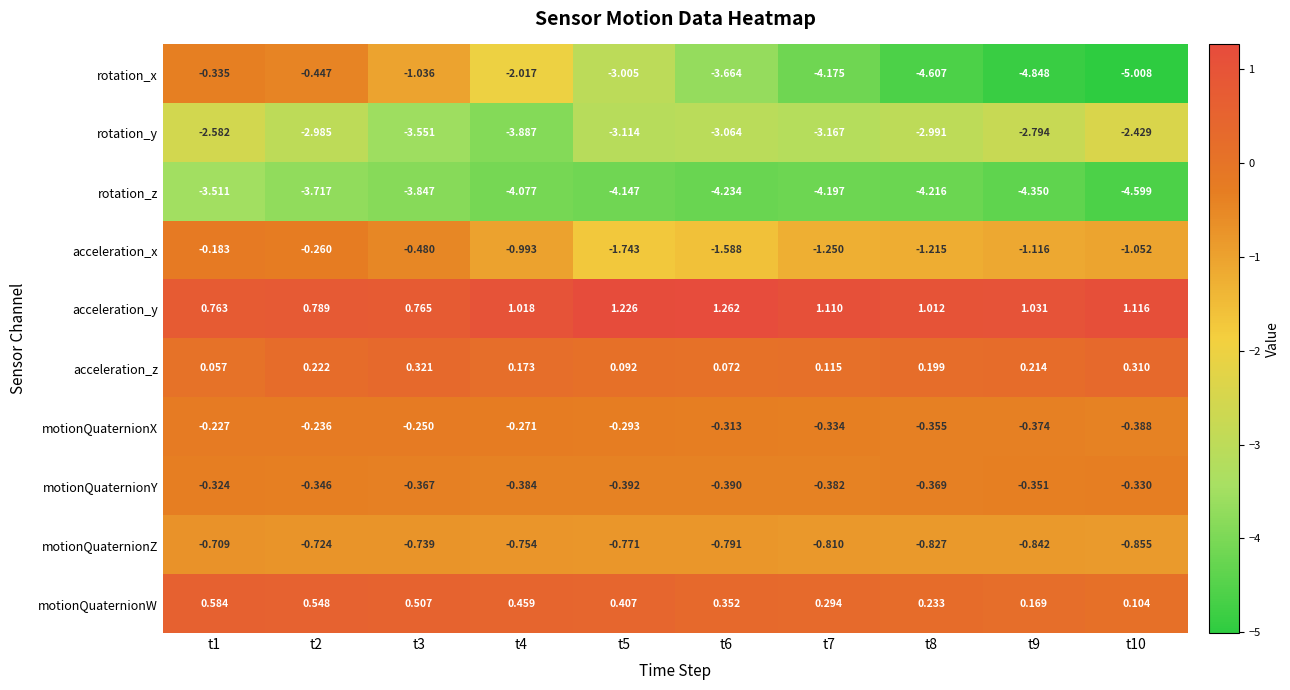

Which label corresponds to the largest value in the chart?

t6